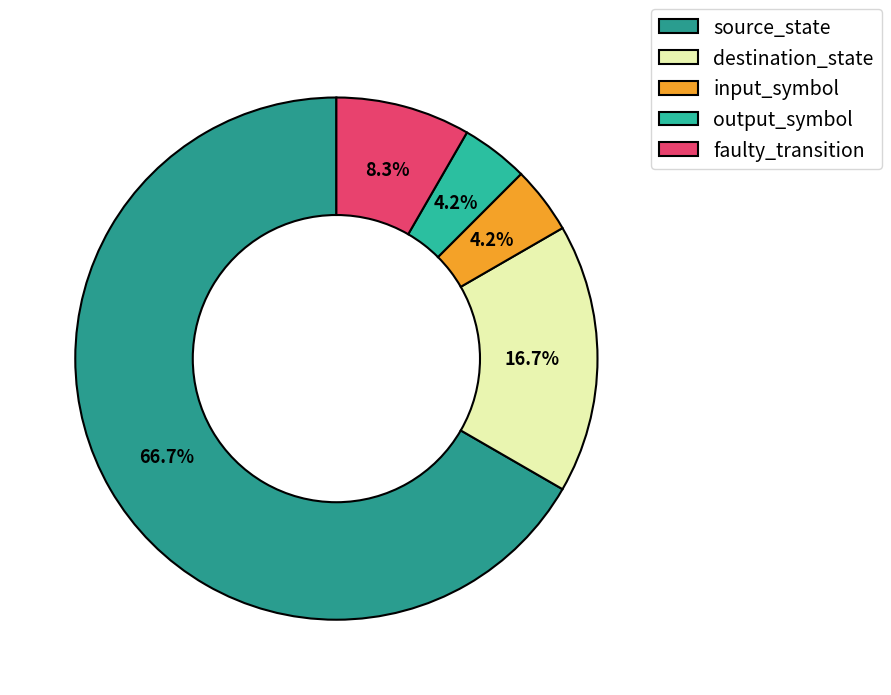

To the nearest percent, what portion does faulty_transition represent?

8%